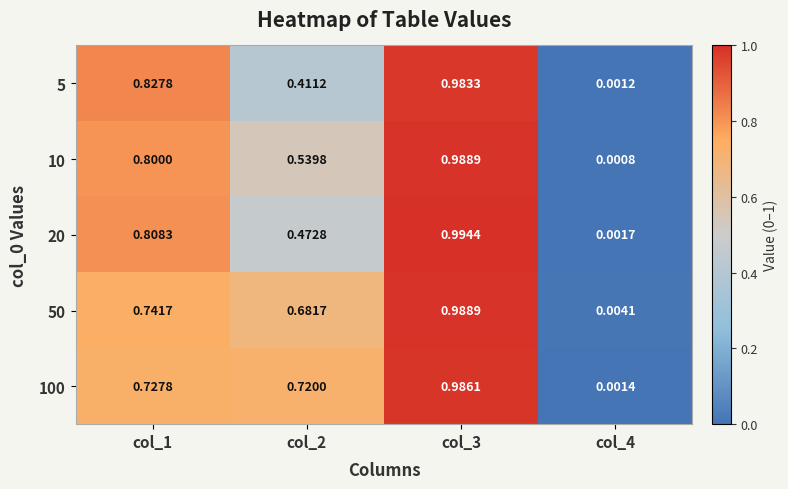

Rank the series at col_1 from highest to lowest value.

5, 20, 10, 50, 100